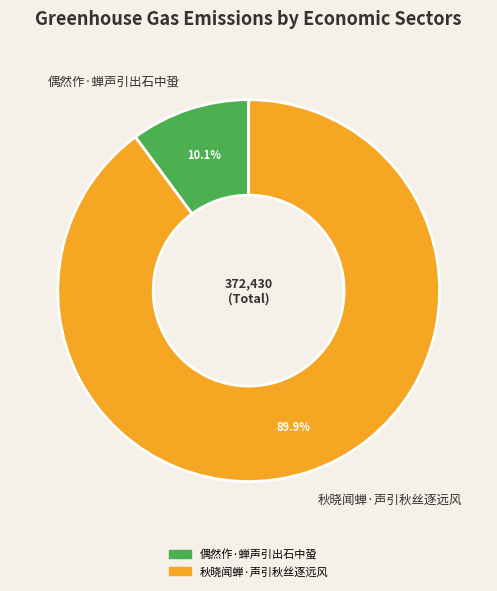

To the nearest percent, what is the difference between the largest and smallest slice percentages?

80%